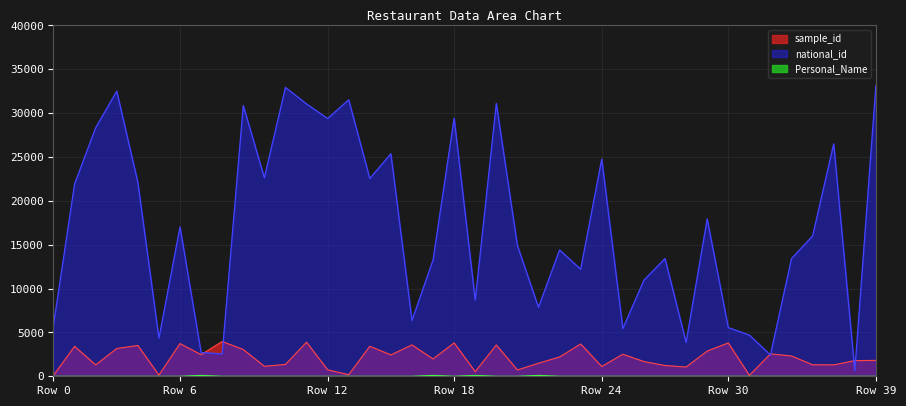

At which label does sample_id first exceed 2201?

1